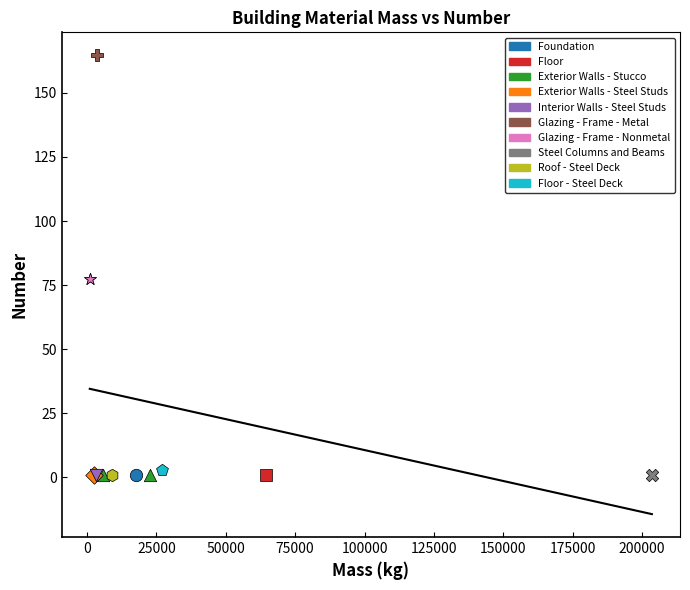

What are all the series names shown in the legend?

Foundation, Floor, Exterior Walls - Stucco, Exterior Walls - Steel Studs, Interior Walls - Steel Studs, Glazing - Frame - Metal, Glazing - Frame - Nonmetal, Steel Columns and Beams, Roof - Steel Deck, Floor - Steel Deck